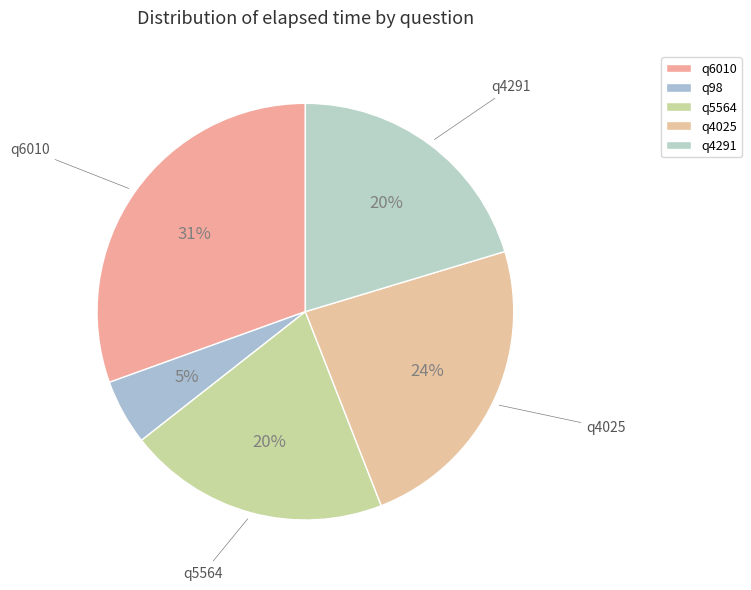

Which has a higher value, q4025 or q98?

q4025